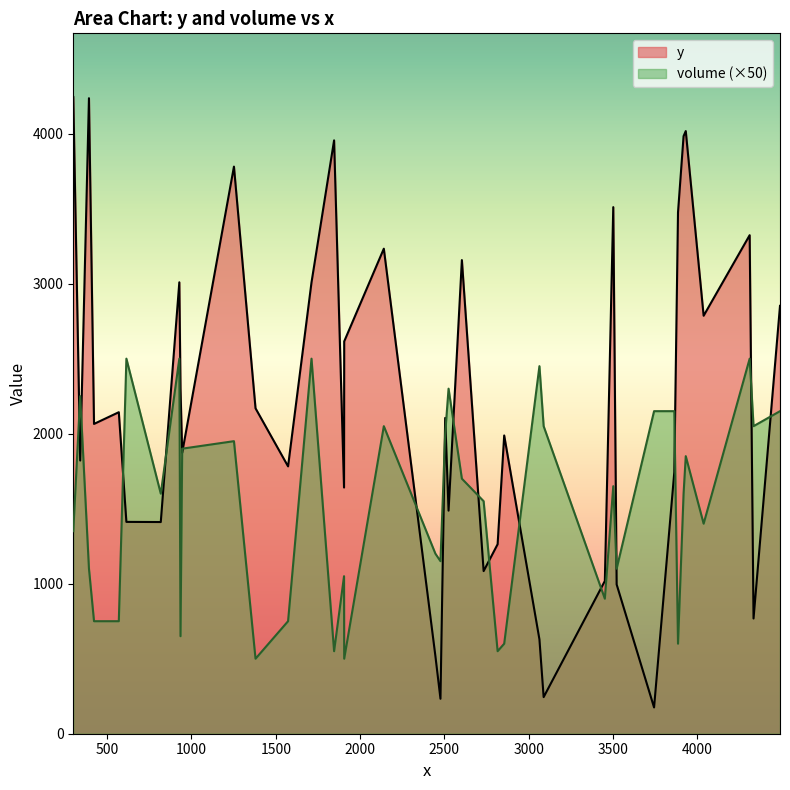

What is the spread (max minus min) of values at 1573?

1032